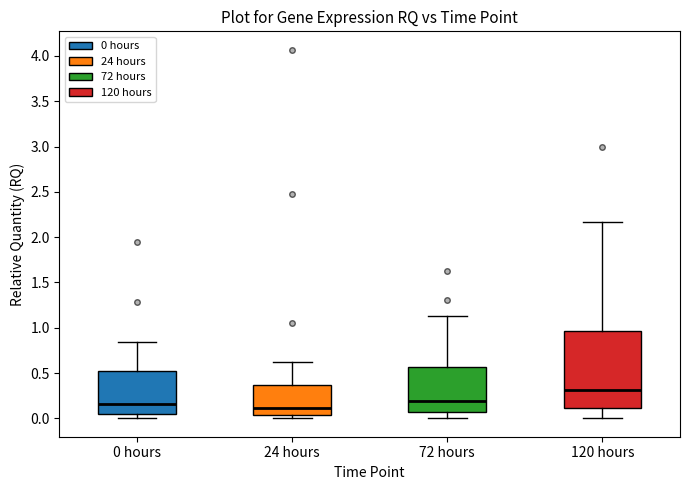

Reading left to right, read every box against the y-axis: the position of its median line, the range the box covers, and the ends of its whiskers. The values are not printed on the chart, so give them approximately, as read against the axis.

0 hours: median 0.15, box 0.05 to 0.50, whiskers 0.00 to 0.85
24 hours: median 0.10, box 0.05 to 0.35, whiskers 0.00 to 0.60
72 hours: median 0.20, box 0.10 to 0.55, whiskers 0.00 to 1.15
120 hours: median 0.30, box 0.10 to 0.95, whiskers 0.00 to 2.15